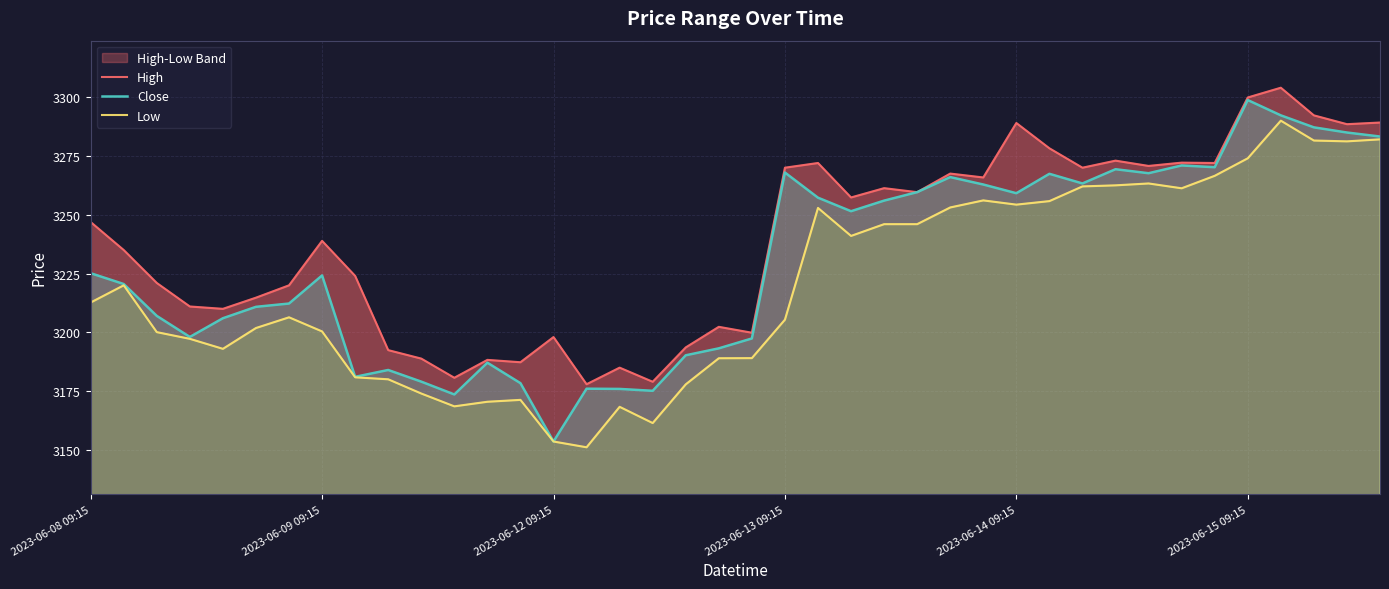

At which label does Close reach its peak?

2023-06-15 09:15